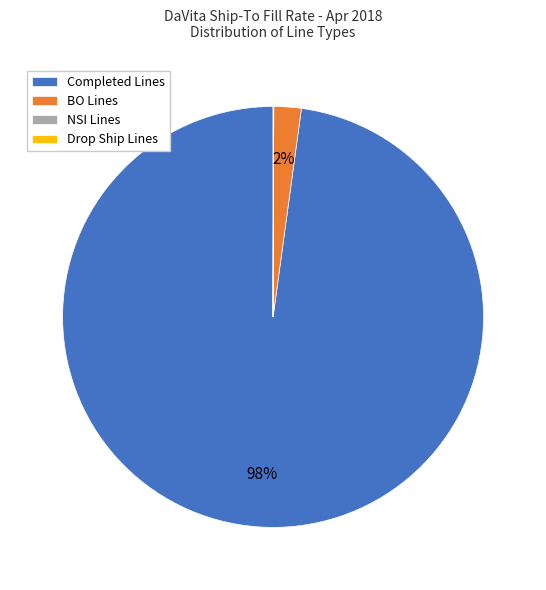

To the nearest percent, what is the difference between the largest and smallest slice percentages?

98%